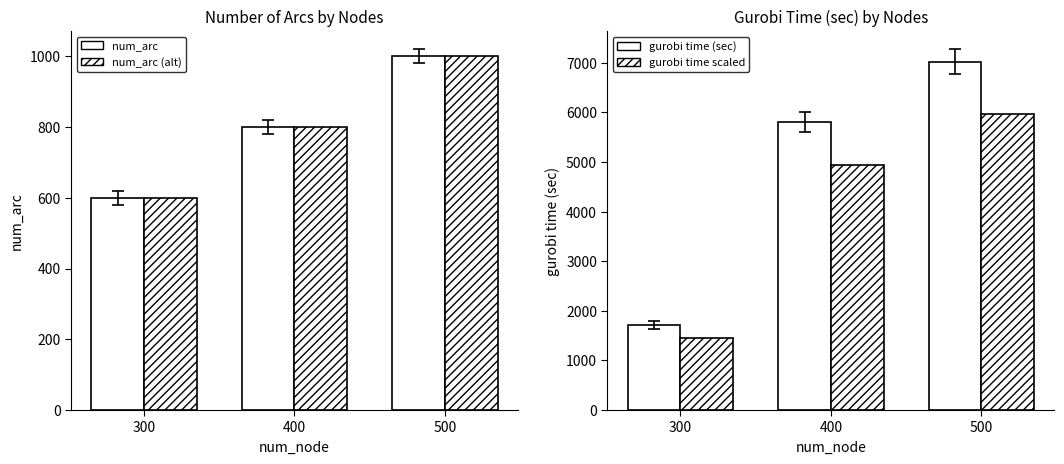

What are all the series names shown in the legend?

num_arc, num_arc (alt), gurobi time (sec), gurobi time scaled